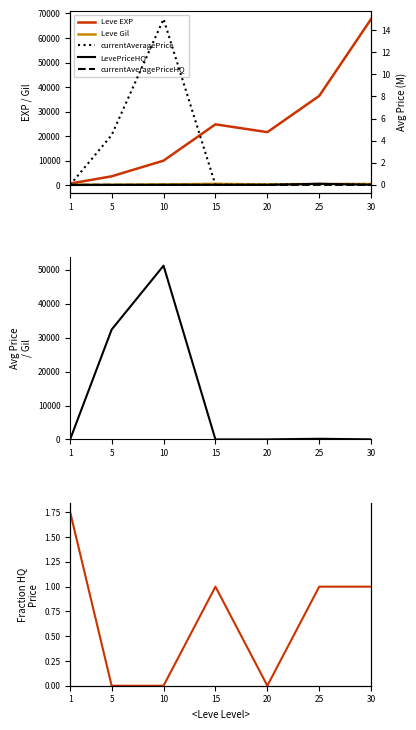

Reading left to right, extract all data points from this chart.

Leve EXP: 1=630.0	5=3600.0	10=9990.0	15=24790.0	20=21600.0	25=36390.0	30=67730.0
Leve Gil: 1=113.0	5=139.0	10=293.0	15=529.0	20=290.0	25=485.0	30=463.0
currentAveragePrice: 1=0.0	5=4.5	10=15.0	15=0.0	20=0.0	25=0.1	30=0.0
LevePriceHQ: 1=0.0	5=0.0	10=0.0	15=0.0	20=0.0	25=0.1	30=0.0
currentAveragePriceHQ: 1=0.0	5=0.0	10=0.0	15=0.0	20=0.0	25=0.0	30=0.0